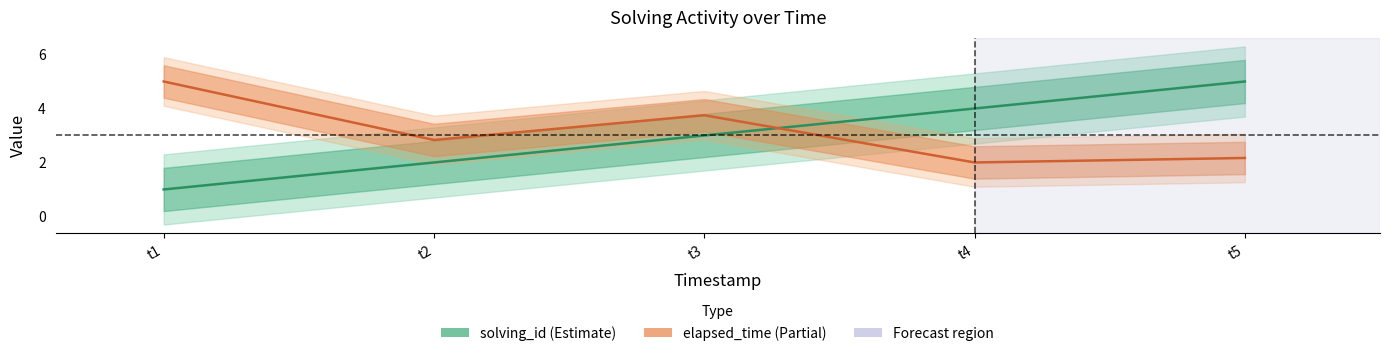

Which category has the highest value in the elapsed_time (normalized) series?

t1